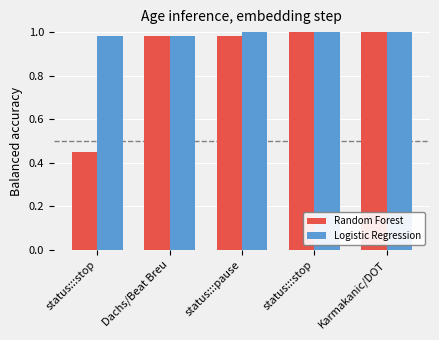

What is the value of the Random Forest bar at the 5th from the left?

1.0